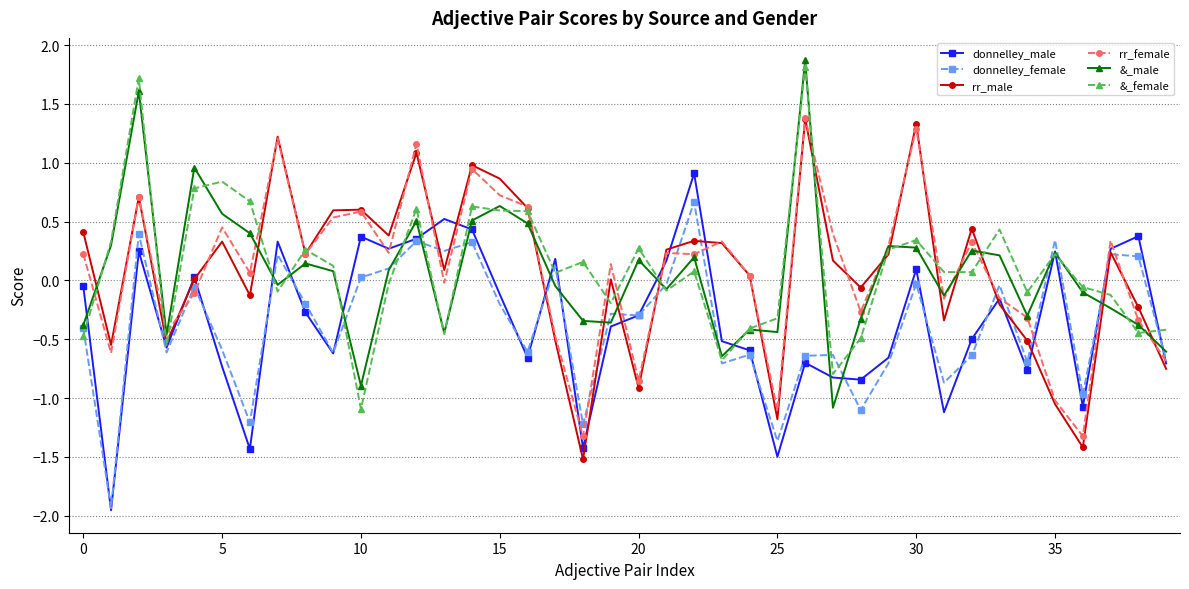

After their last crossing, which series has the higher values: donnelley_male or rr_male?

donnelley_male